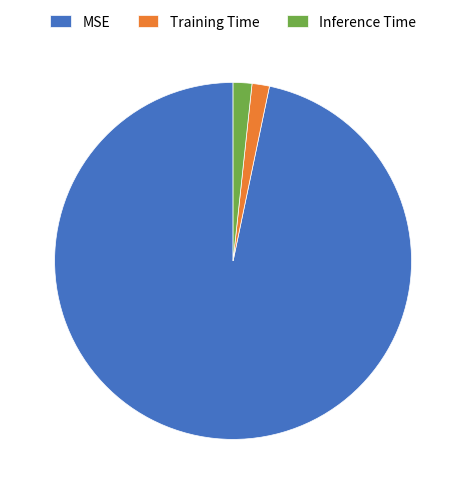

Combined, do MSE and Training Time account for over 50%?

Yes